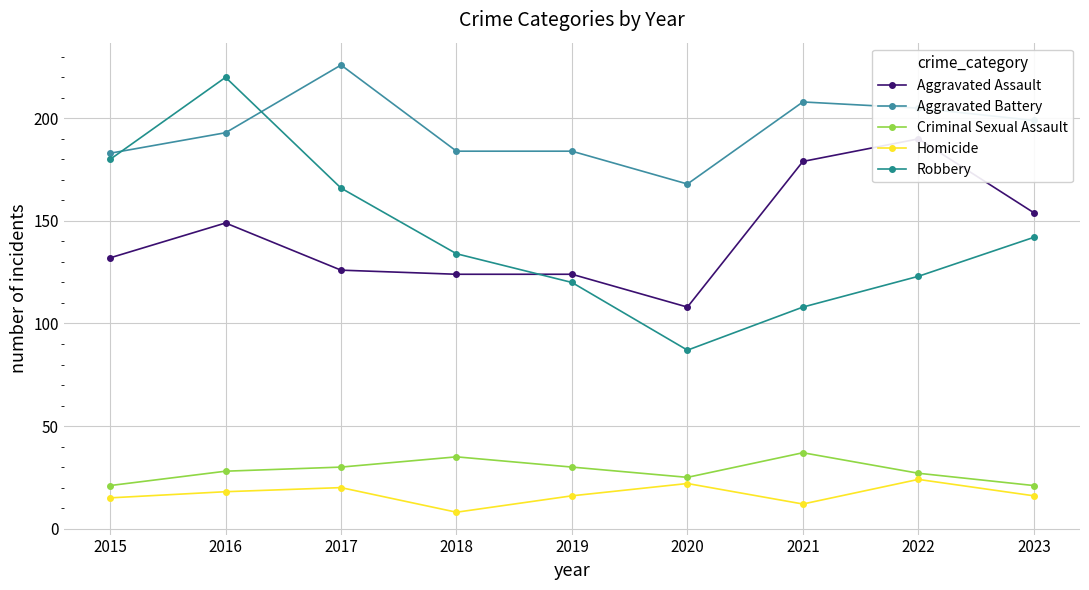

How many series are shown in this chart?

5